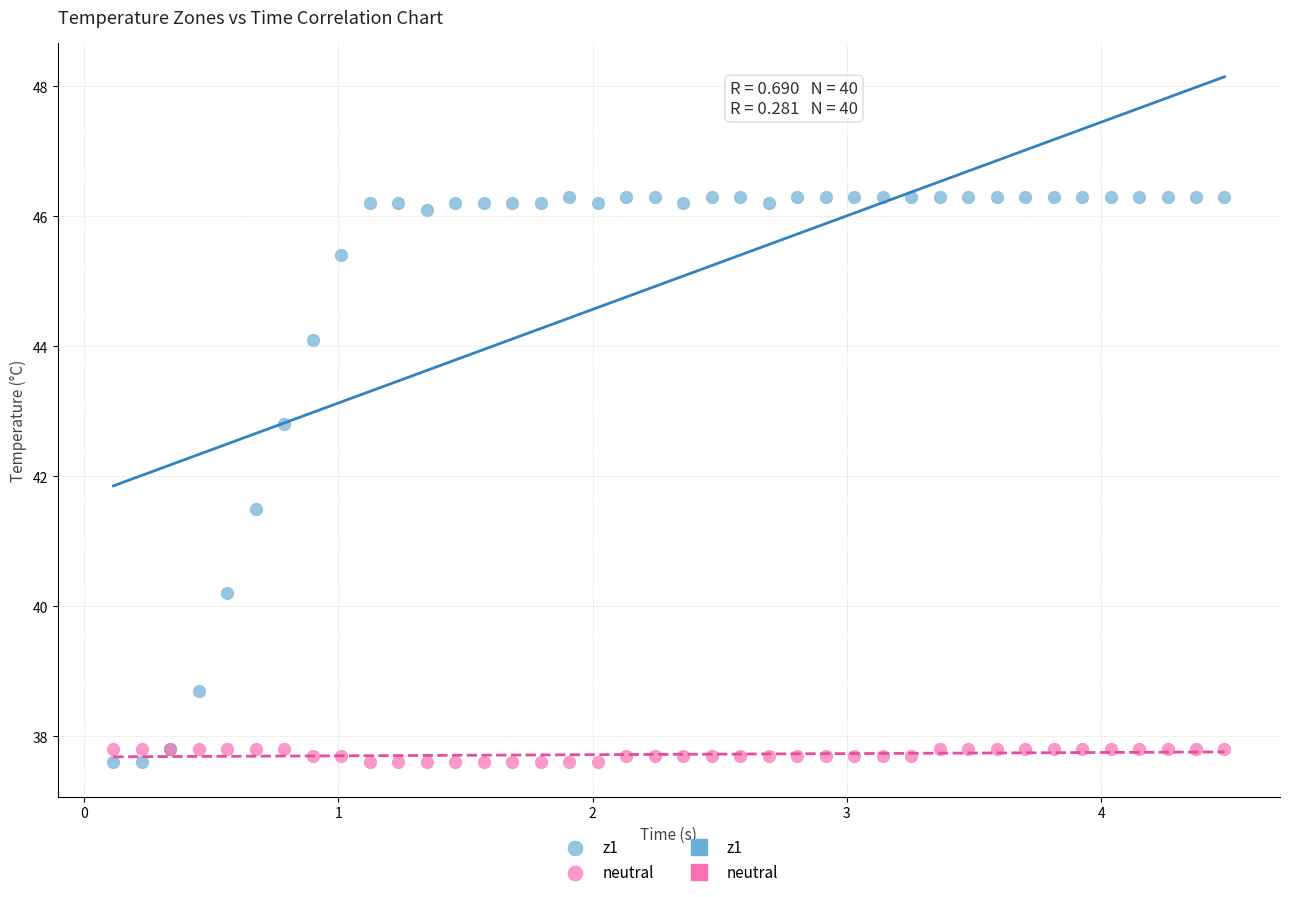

Which series reaches the maximum Y coordinate?

z1